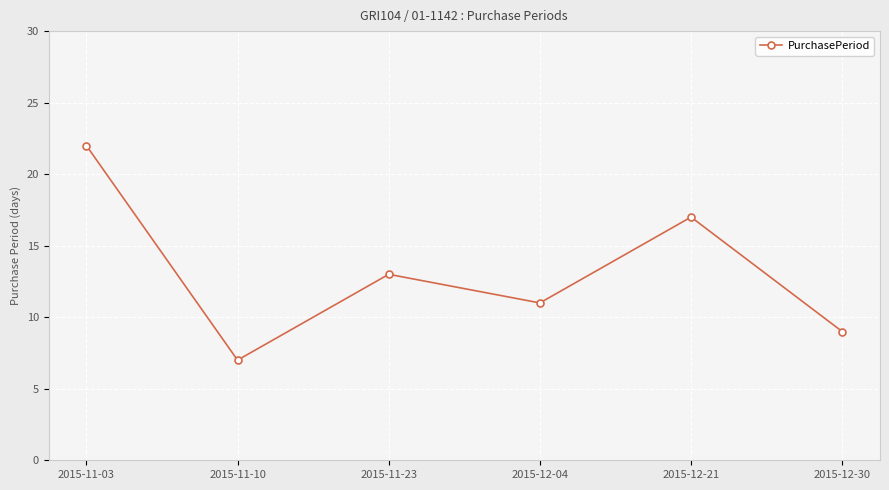

What is the label of the 2nd point from the left?

2015-11-10